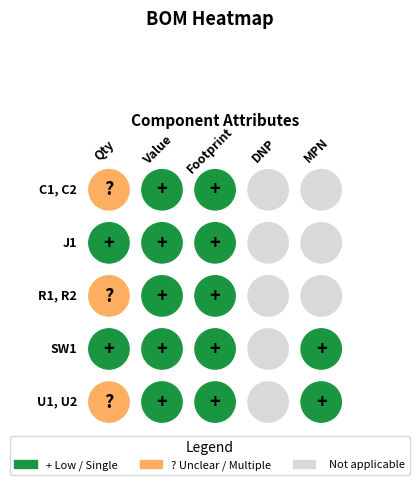

The U1, U2 series shows 0 at 3. True or false?

True